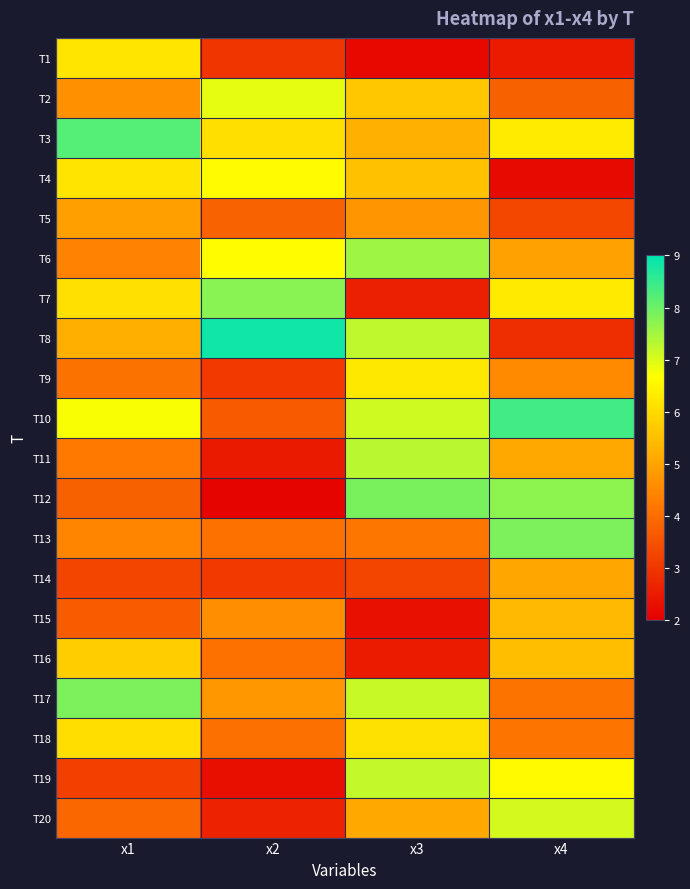

Between x3 and x4, which is larger?

x4